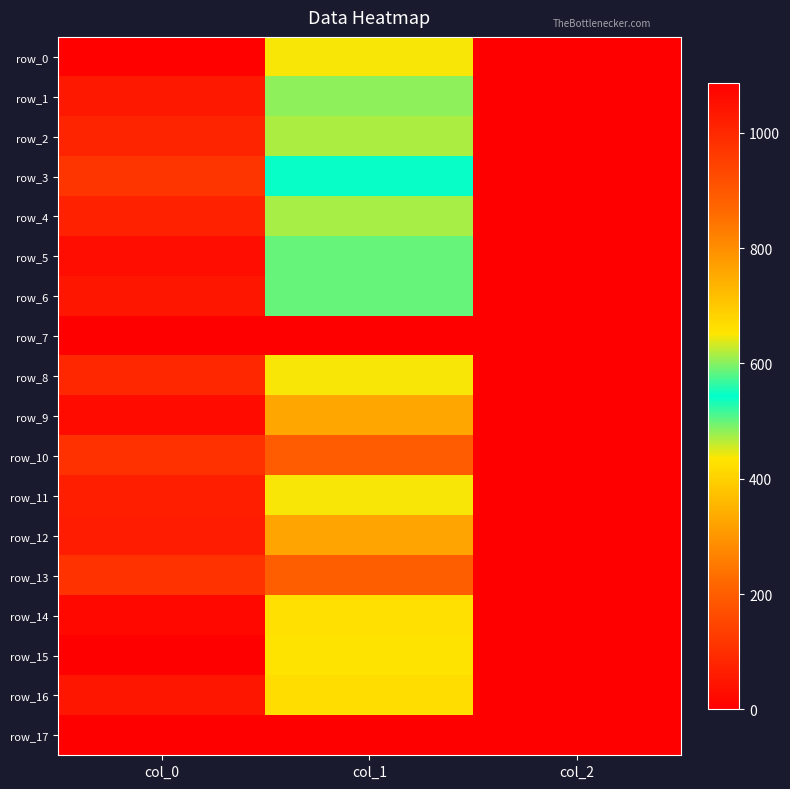

Which series has the largest total across all categories?

row_10